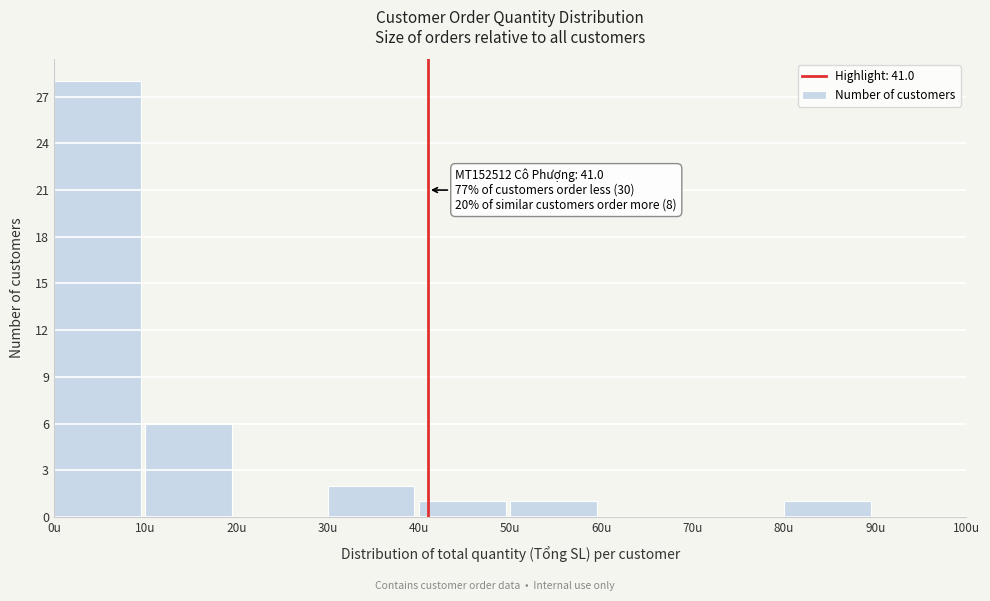

Which range on the x-axis has the tallest bar?

0 to 10